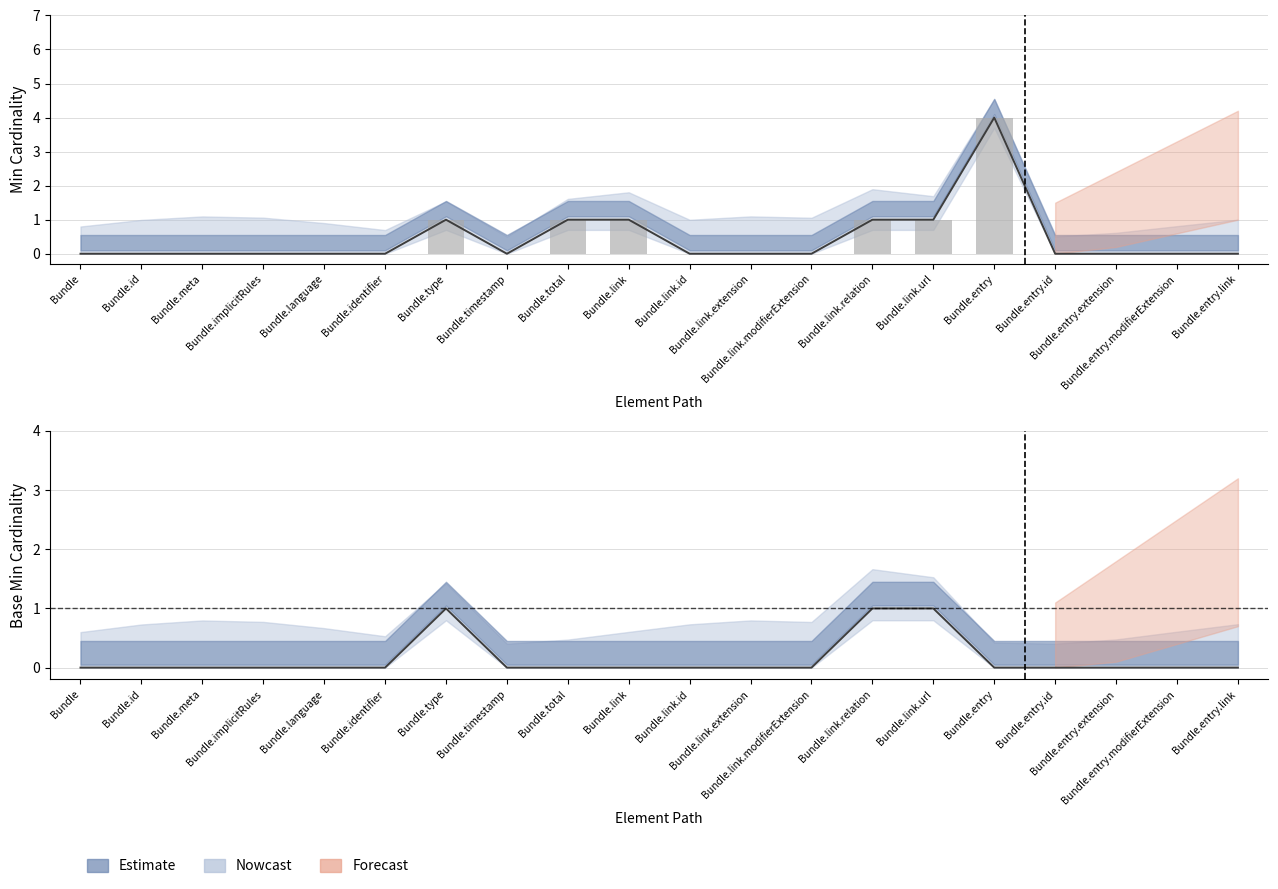

Is the value of Min at Bundle.type greater than the value of Base Min at Bundle.link?

Yes